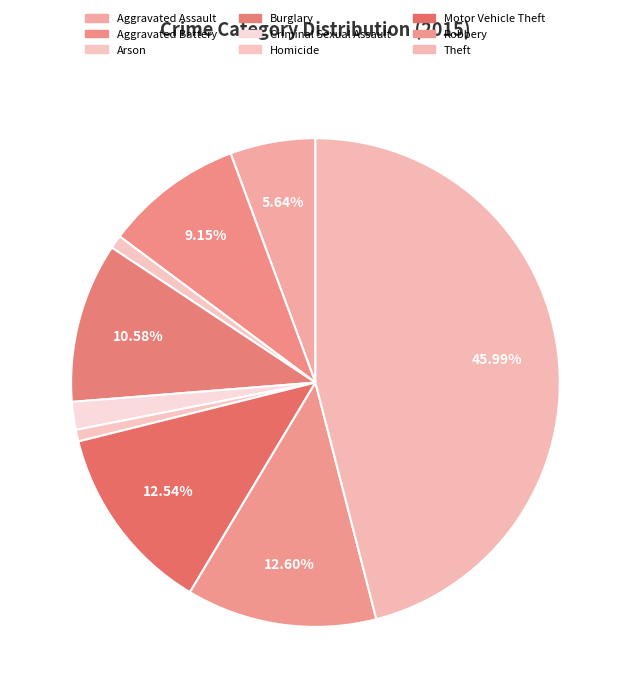

Rank the categories by value from highest to lowest.

Theft, Robbery, Motor Vehicle Theft, Burglary, Aggravated Battery, Aggravated Assault, Criminal Sexual Assault, Arson, Homicide